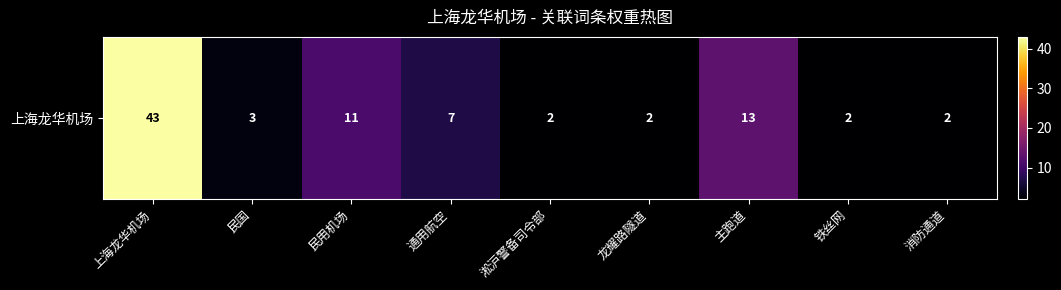

The chart shows a value of 1 at 消防通道. True or false?

False